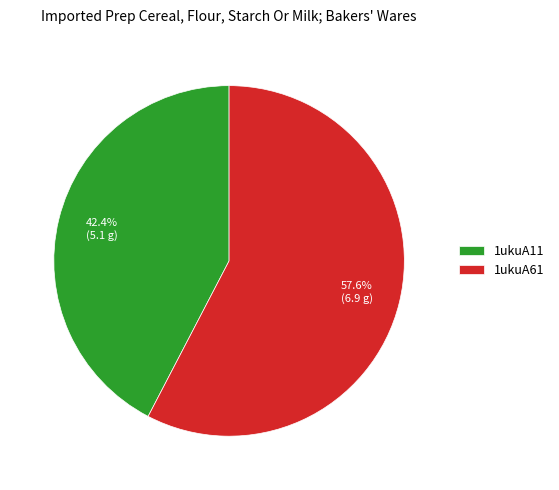

To the nearest percent, what is the combined percentage of 1ukuA11 and 1ukuA61?

100%